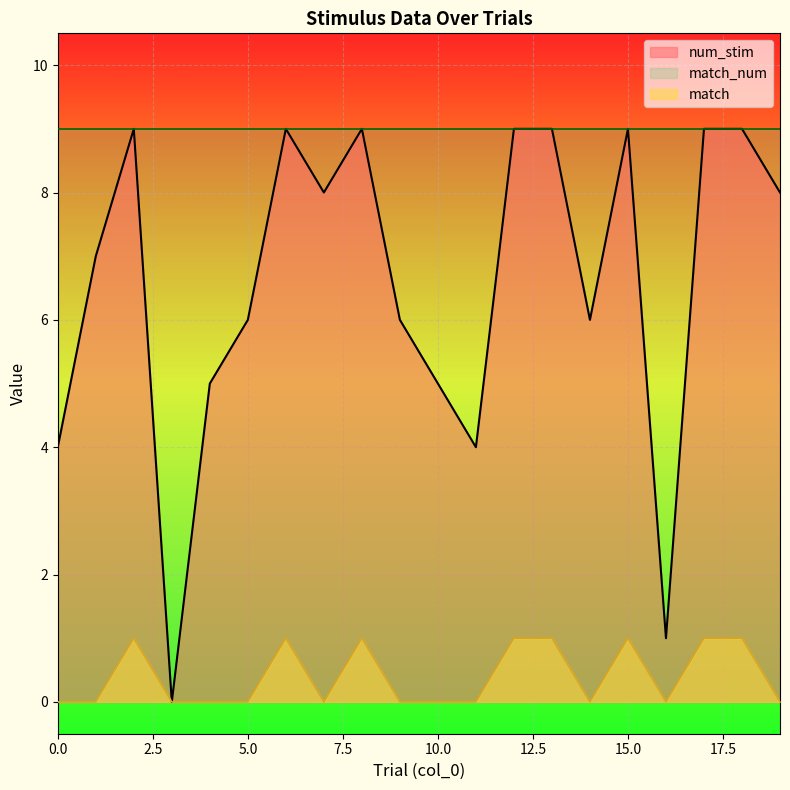

True or false: num_stim and match intersect in this chart.

False